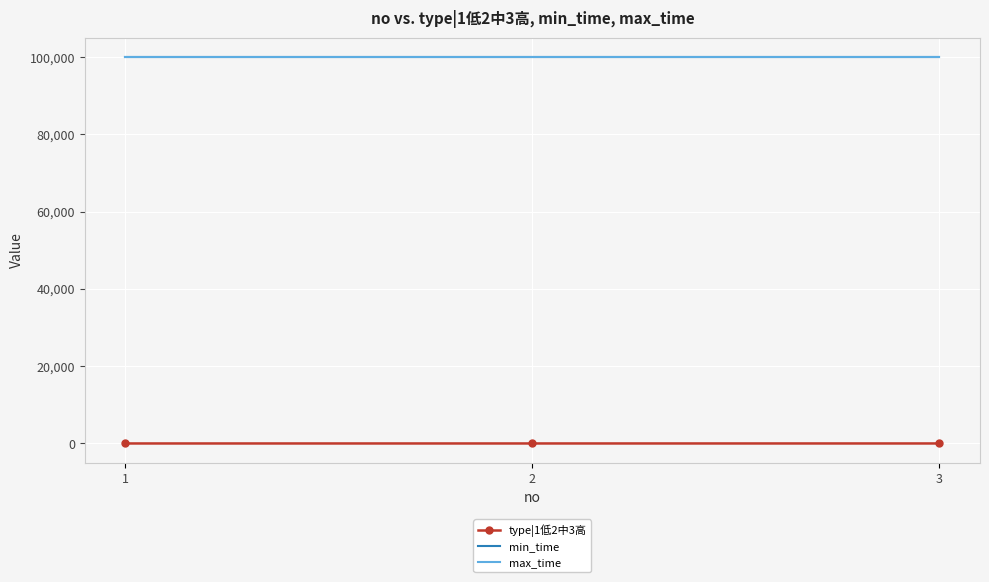

At which label is min_time closest to 99999?

1